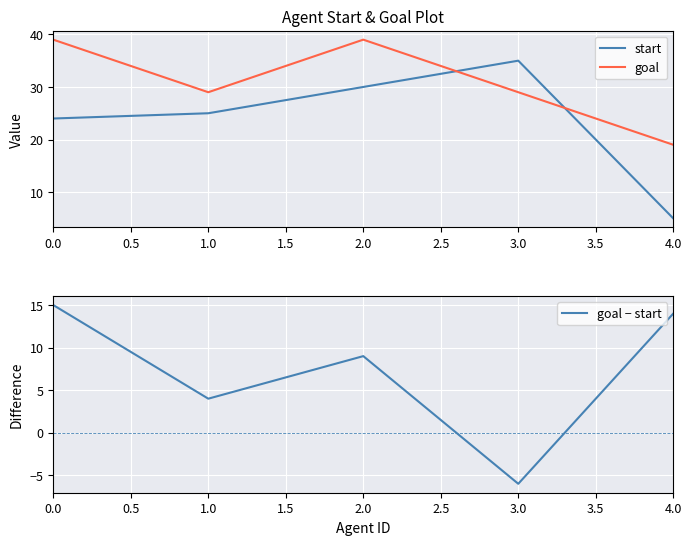

Reading right to left, what are all the values shown in this chart?

start: 4.0=5	3.0=35	2.0=30	1.0=25	0.0=24
goal: 4.0=19	3.0=29	2.0=39	1.0=29	0.0=39
goal − start: 4.0=14	3.0=-6	2.0=9	1.0=4	0.0=15